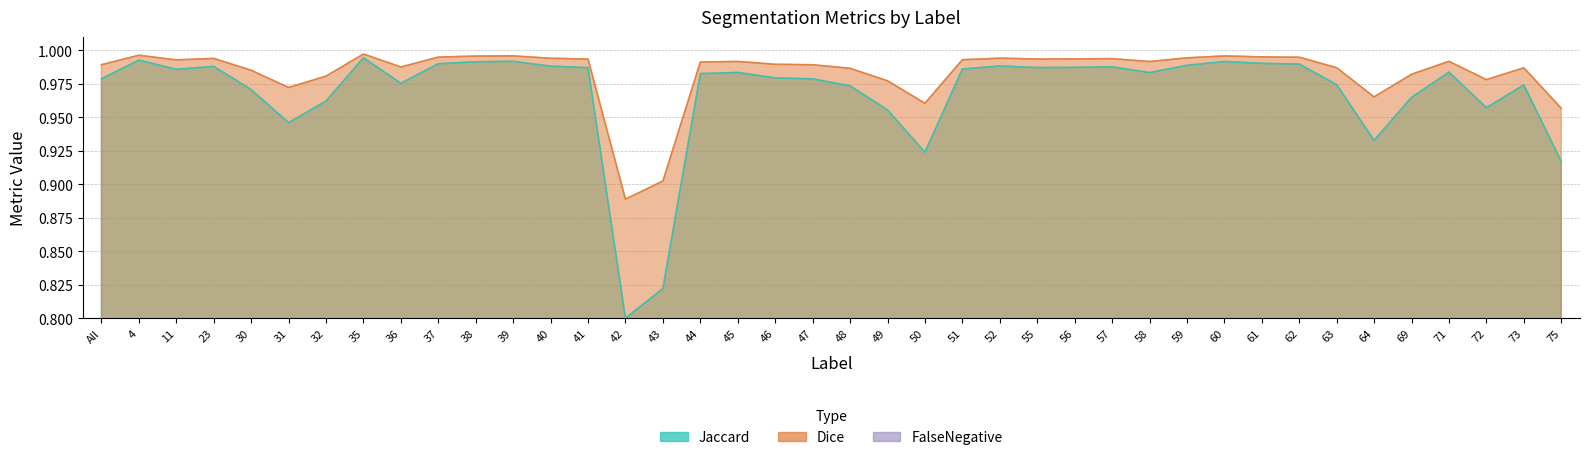

How many interior local valleys does the Dice series have?

9